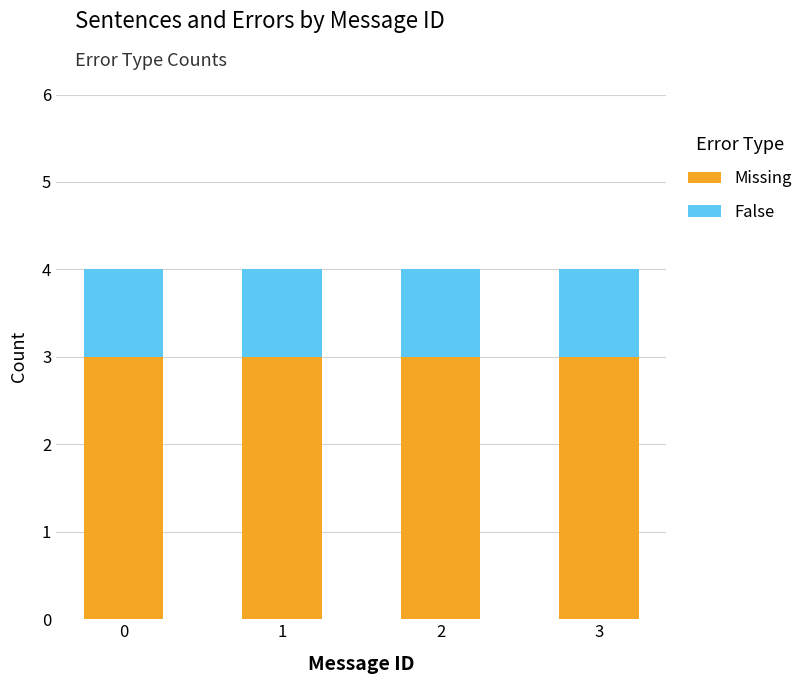

Is it true that Missing equals 2 at 1?

False